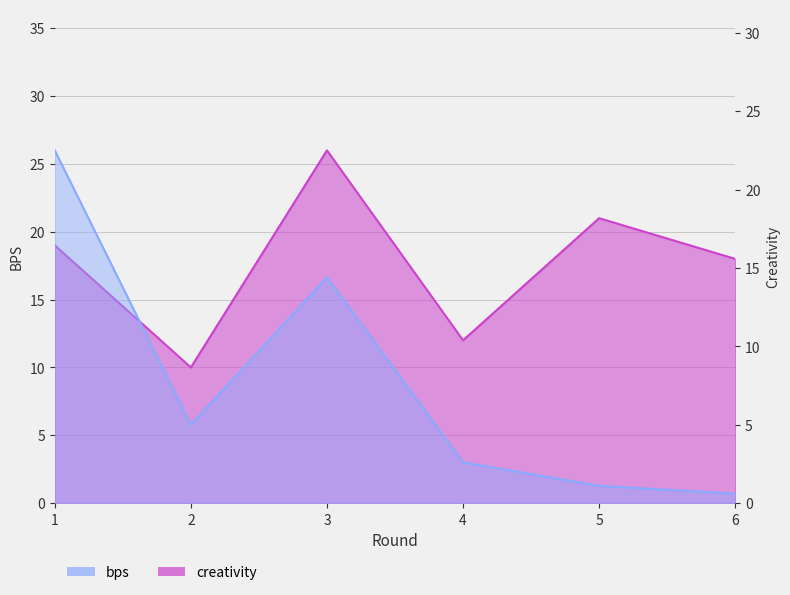

At which label is bps closest to 18?

6